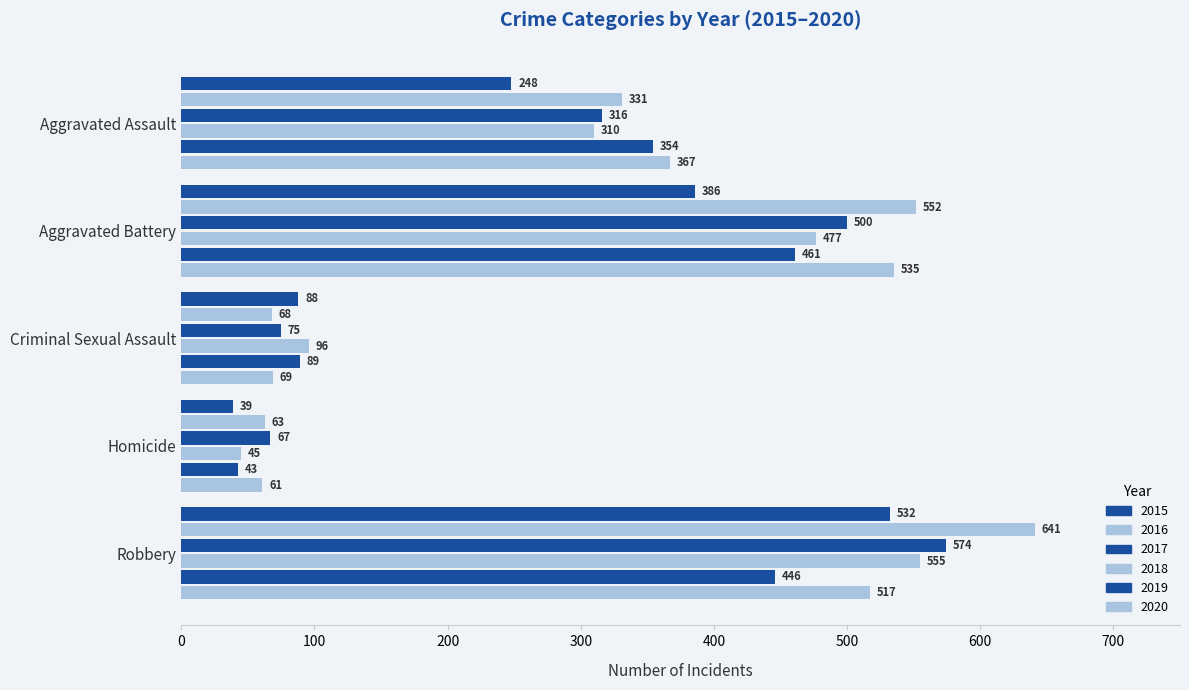

Which series has the largest range (max minus min)?

2016